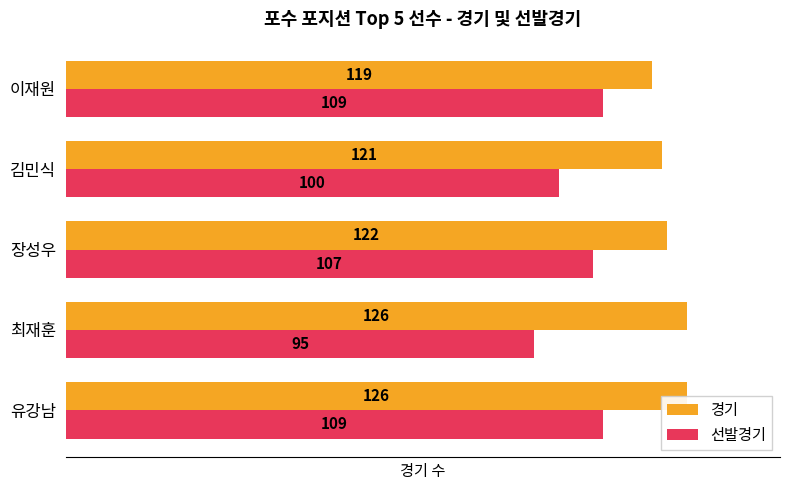

How many groups of bars are there?

5